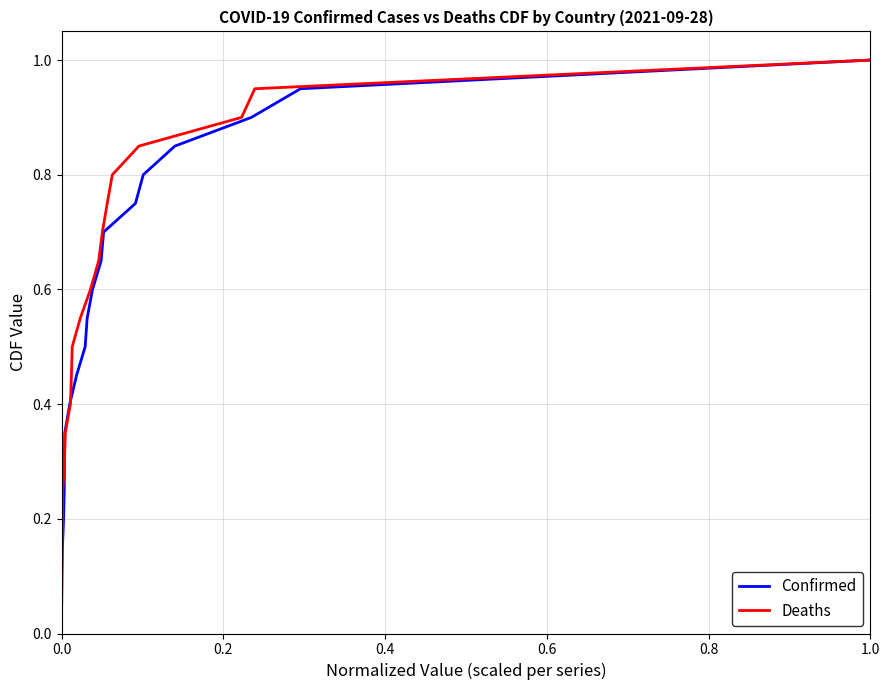

What is the maximum value for Confirmed?

1.0